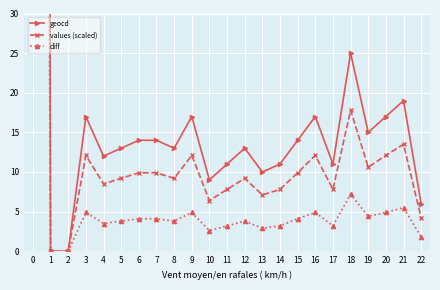

Is the value of values (scaled) at 1 greater than the value of diff at 14?

No